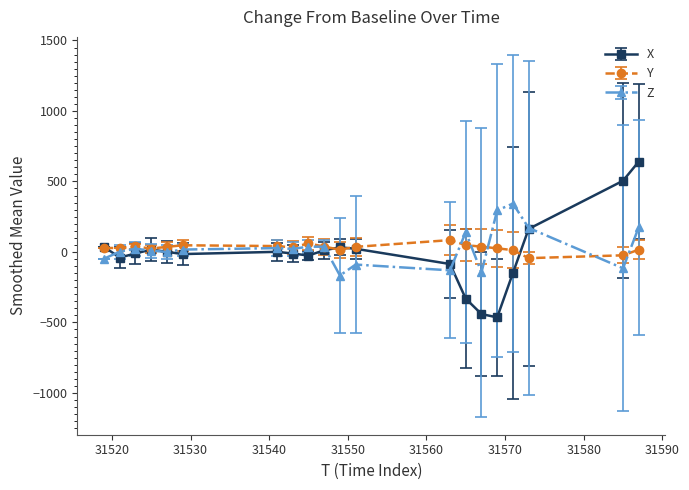

Rank the series by their maximum value, from highest to lowest.

X, Z, Y